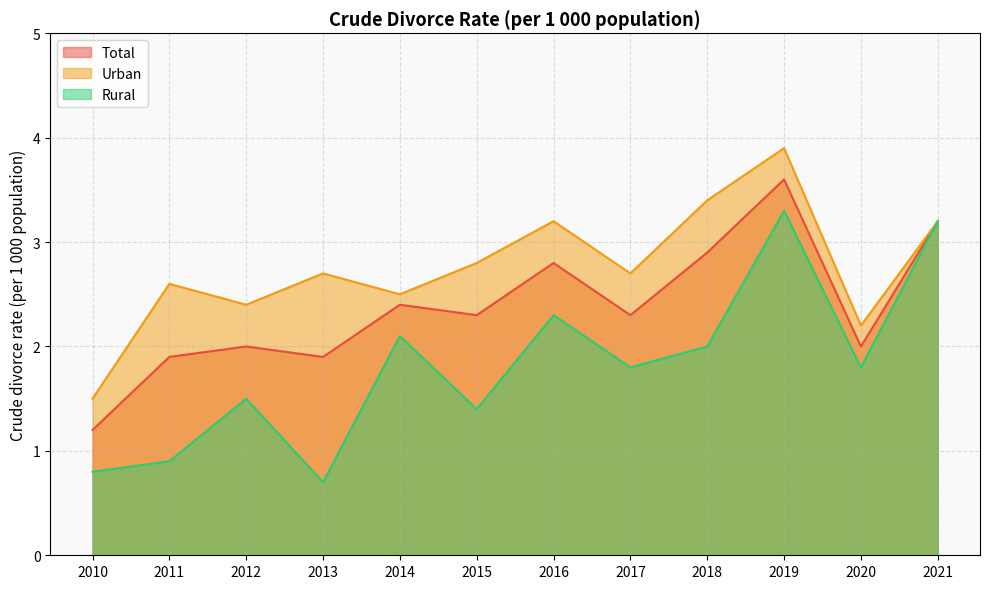

Rank the series by their average value, from highest to lowest.

Urban, Total, Rural